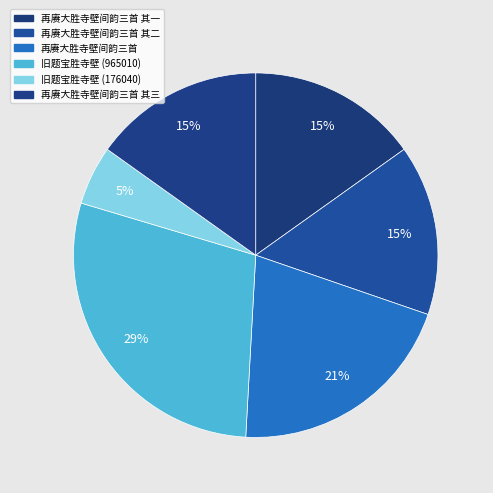

How many segments does this pie chart have?

6